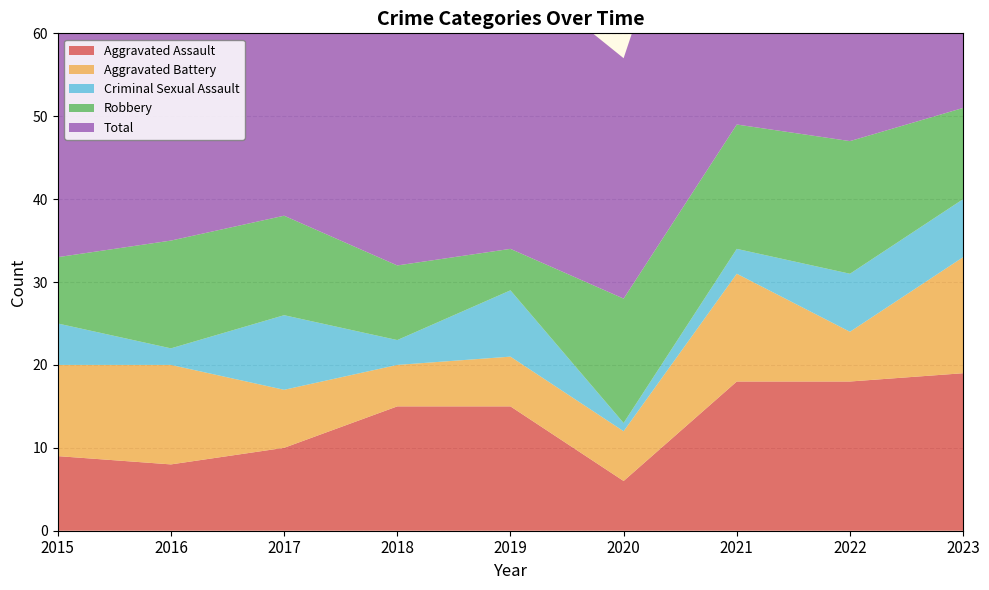

Reading left to right, what are all the values shown in this chart?

Aggravated Assault: 2015=9	2016=8	2017=10	2018=15	2019=15	2020=6	2021=18	2022=18	2023=19
Aggravated Battery: 2015=11	2016=12	2017=7	2018=5	2019=6	2020=6	2021=13	2022=6	2023=14
Criminal Sexual Assault: 2015=5	2016=2	2017=9	2018=3	2019=8	2020=1	2021=3	2022=7	2023=7
Robbery: 2015=8	2016=13	2017=12	2018=9	2019=5	2020=15	2021=15	2022=16	2023=11
Total: 2015=33	2016=36	2017=39	2018=32	2019=34	2020=29	2021=49	2022=47	2023=51